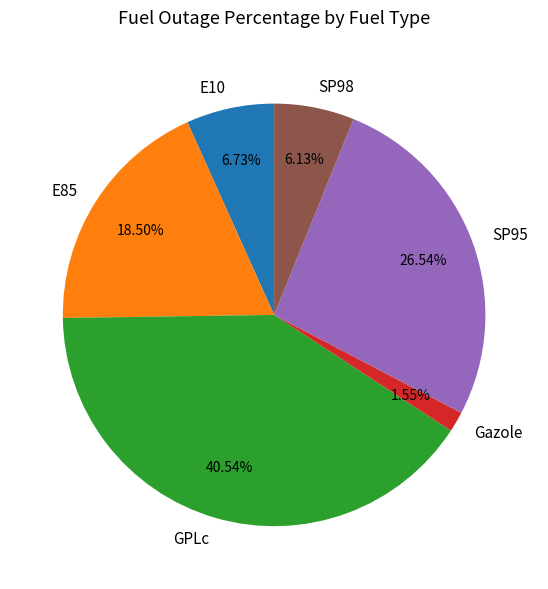

How much of the chart is everything except SP95?

73.5%